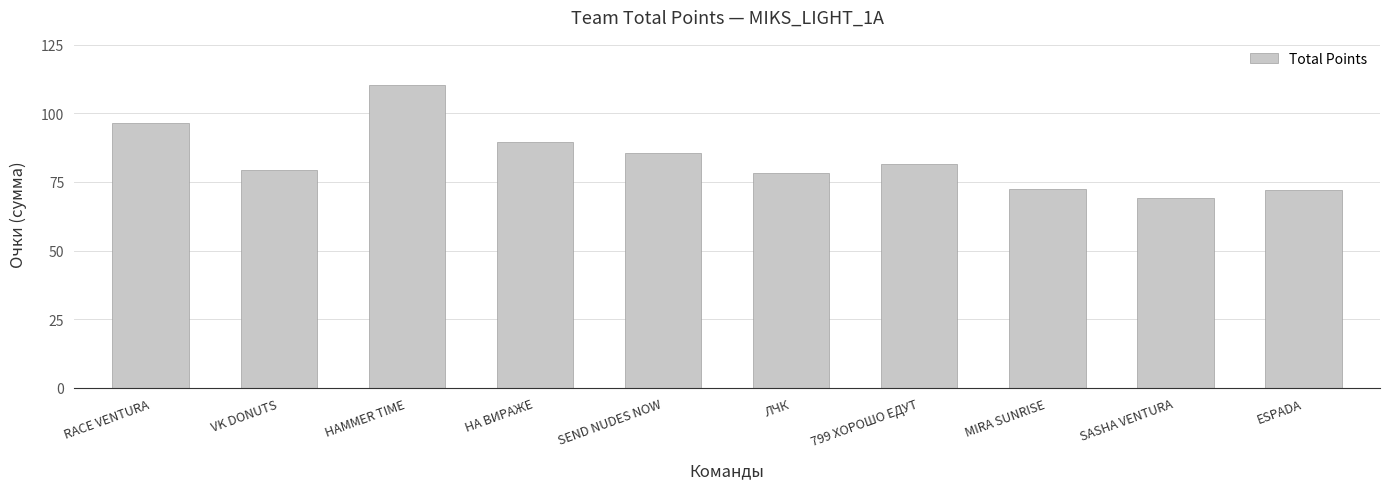

Which category has the lowest value across all series?

SASHA VENTURA